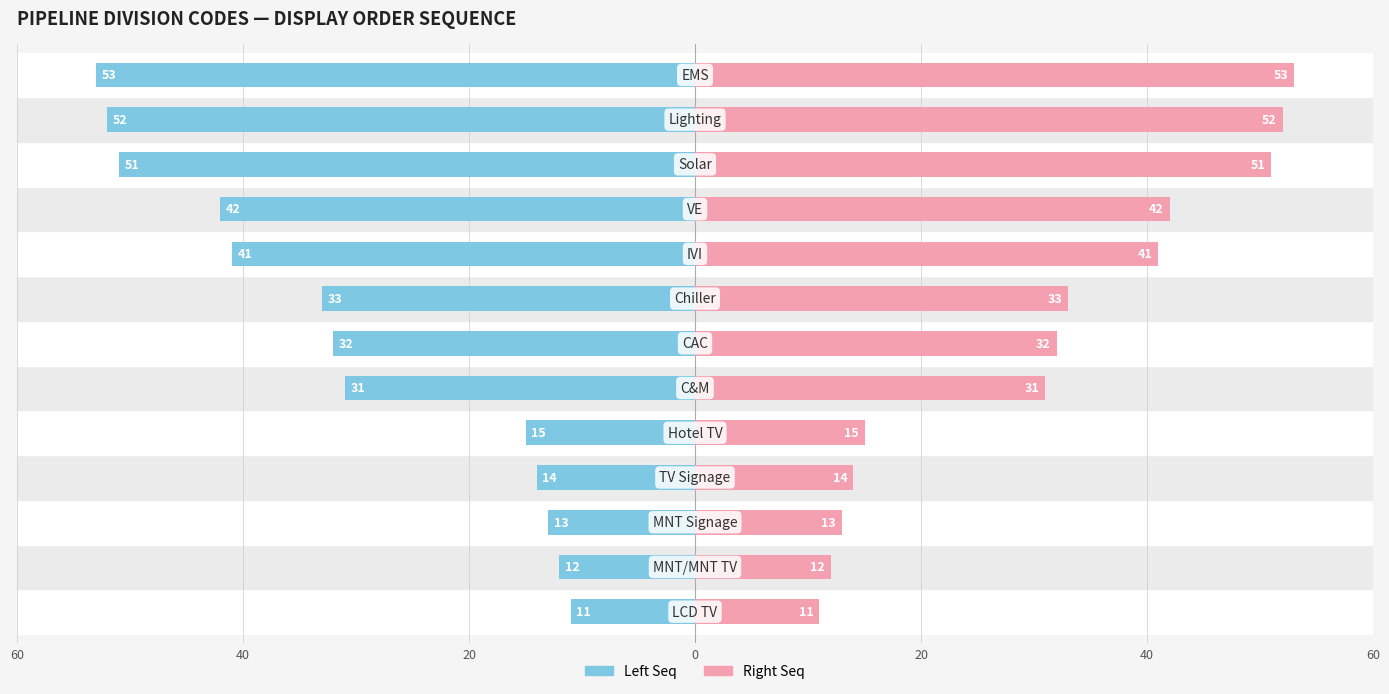

How many data points in Left Seq are less than 32?

6